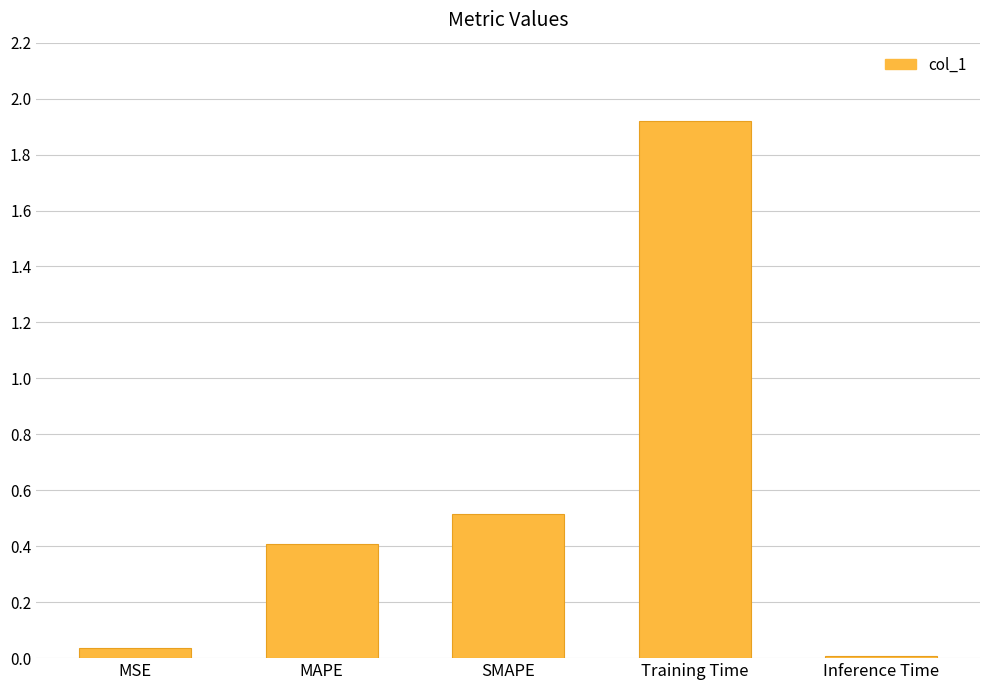

Rank the categories by value from highest to lowest.

Training Time, SMAPE, MAPE, MSE, Inference Time